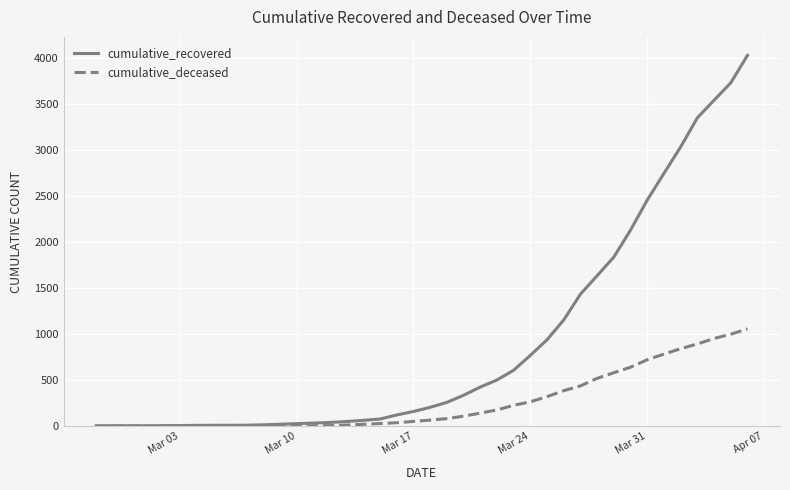

What is the highest value of the cumulative_recovered series?

4026